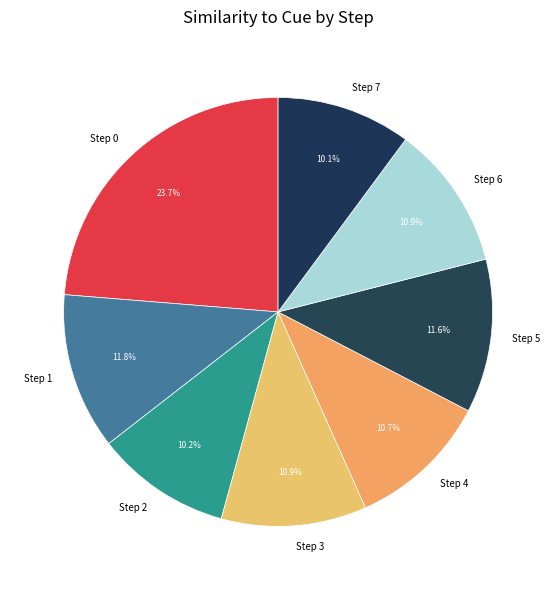

To the nearest percent, what is the difference between the largest and smallest slice percentages?

14%